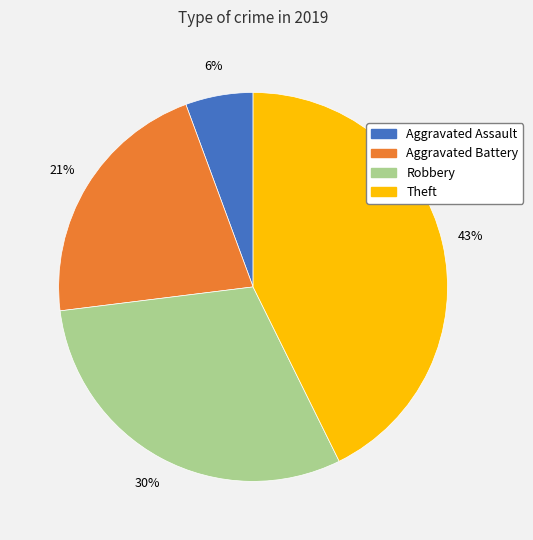

Rank the categories by value from lowest to highest.

Aggravated Assault, Aggravated Battery, Robbery, Theft